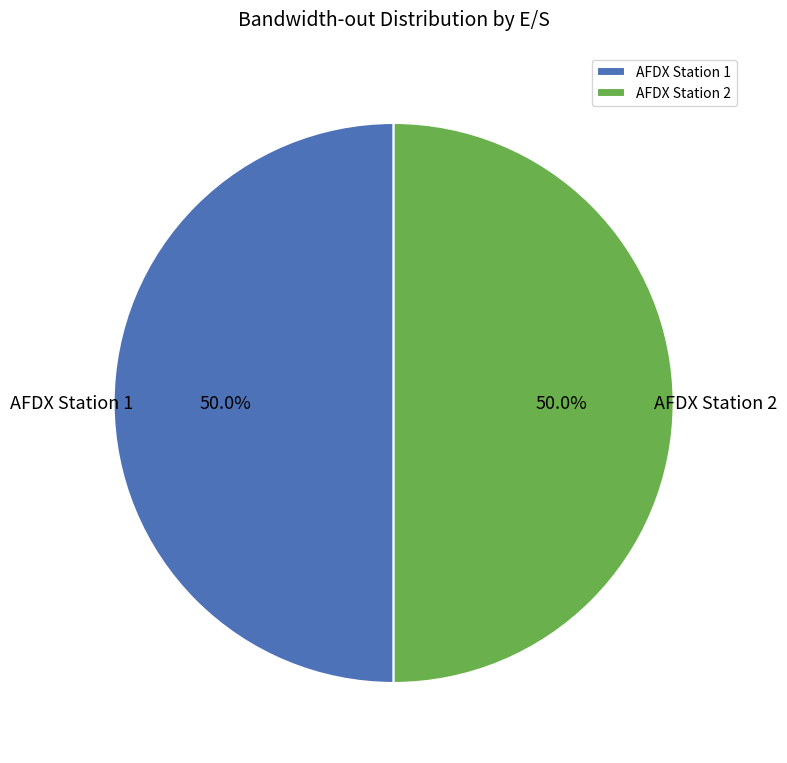

How many slices are in this pie chart?

2